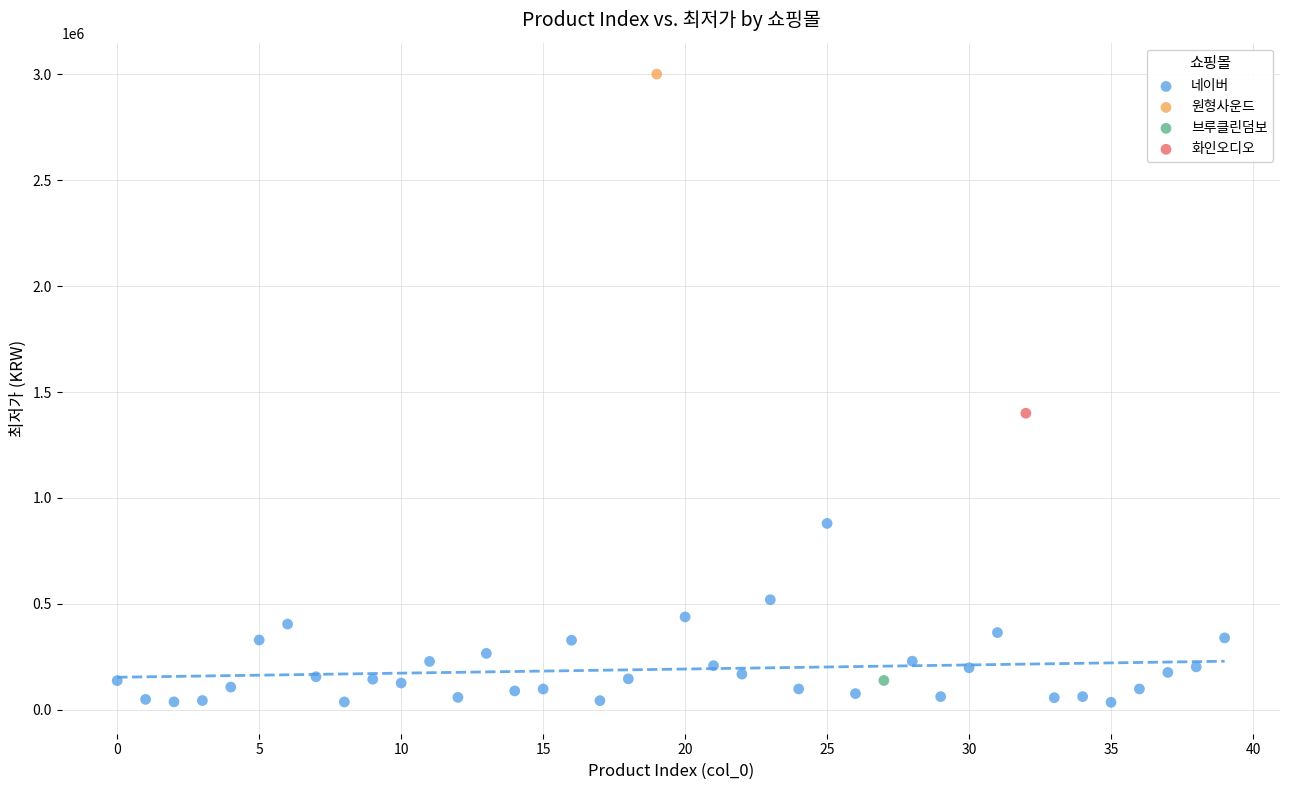

What are all the series names shown in the legend?

네이버, 원형사운드, 브루클린덤보, 화인오디오